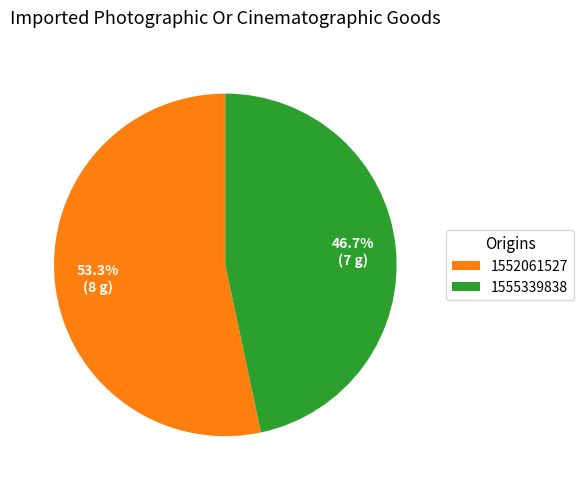

How much of the chart is everything except 1552061527?

46.7%